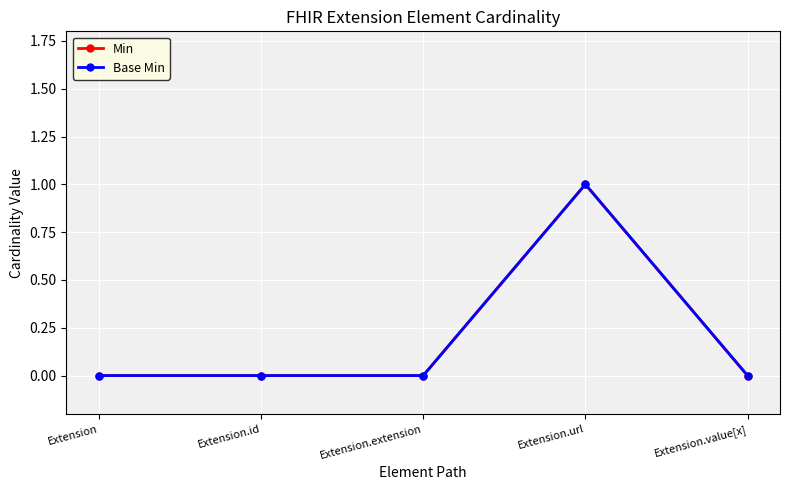

Rank the series by their maximum value, from highest to lowest.

Min, Base Min